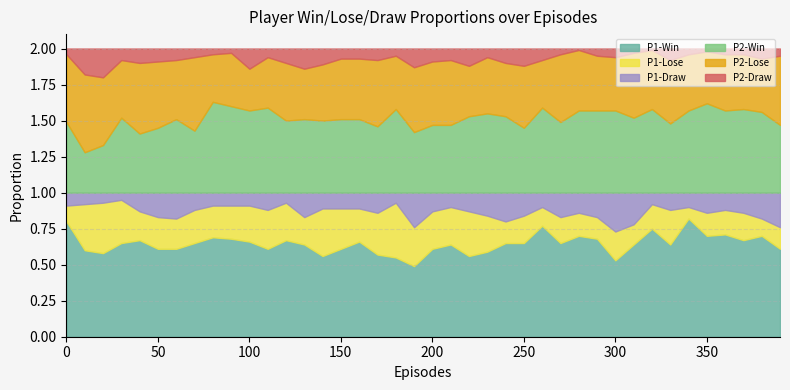

What is the value of the P2-Win point at the 32nd from the left?

0.5